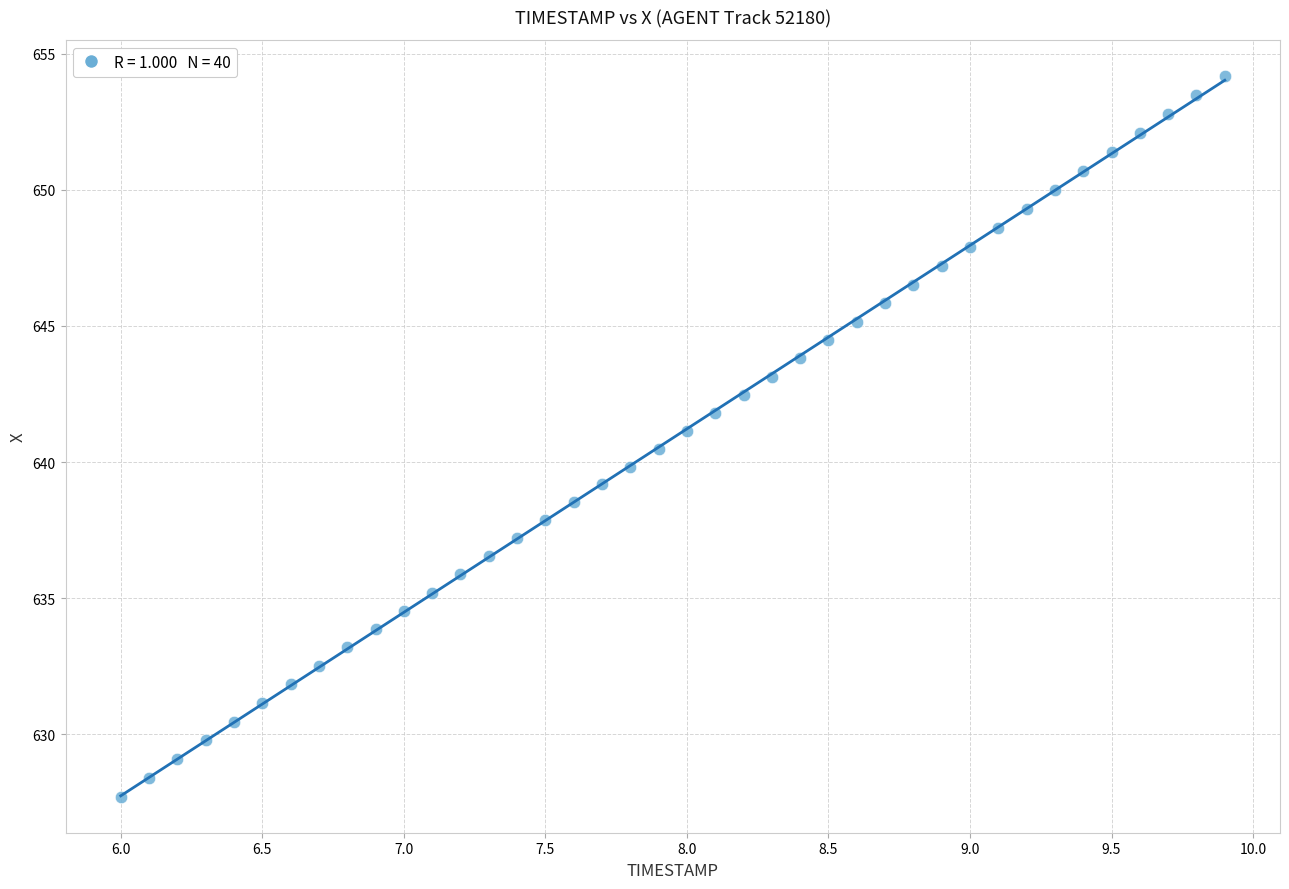

What is the range of X values (max minus min)?

3.9